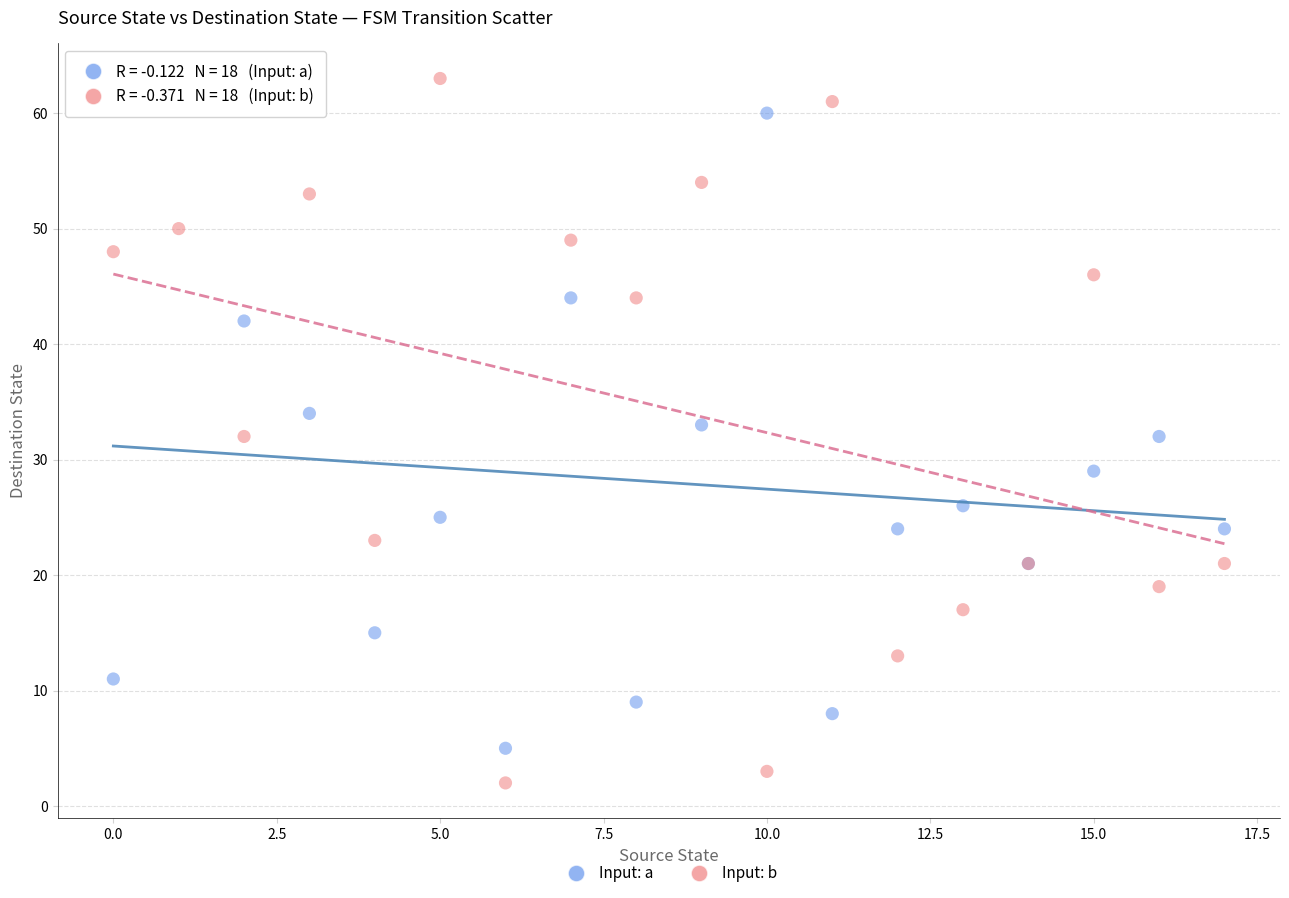

Which series reaches the minimum Y coordinate?

Input: b